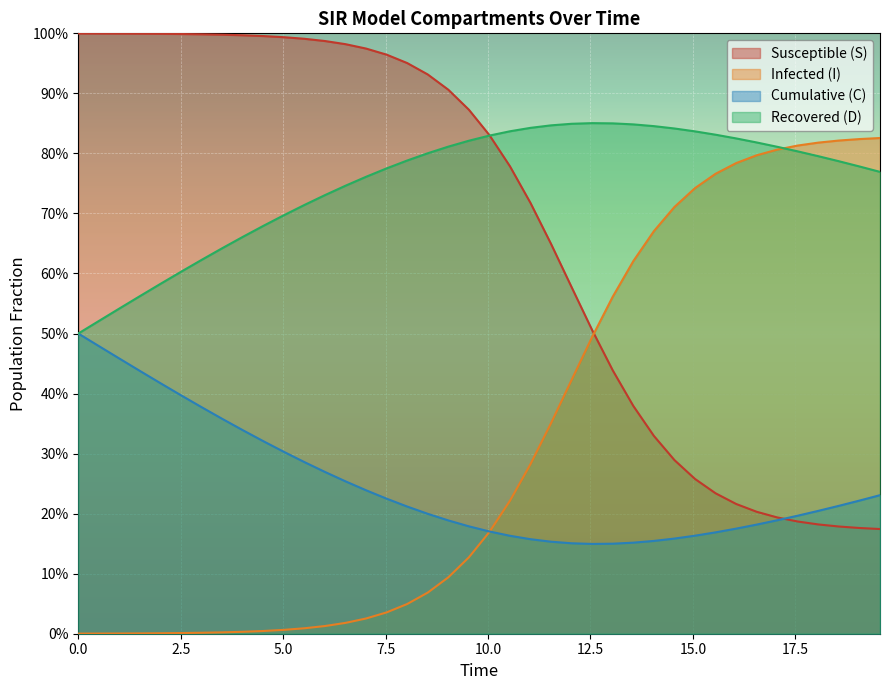

How many lines are shown in the chart?

4